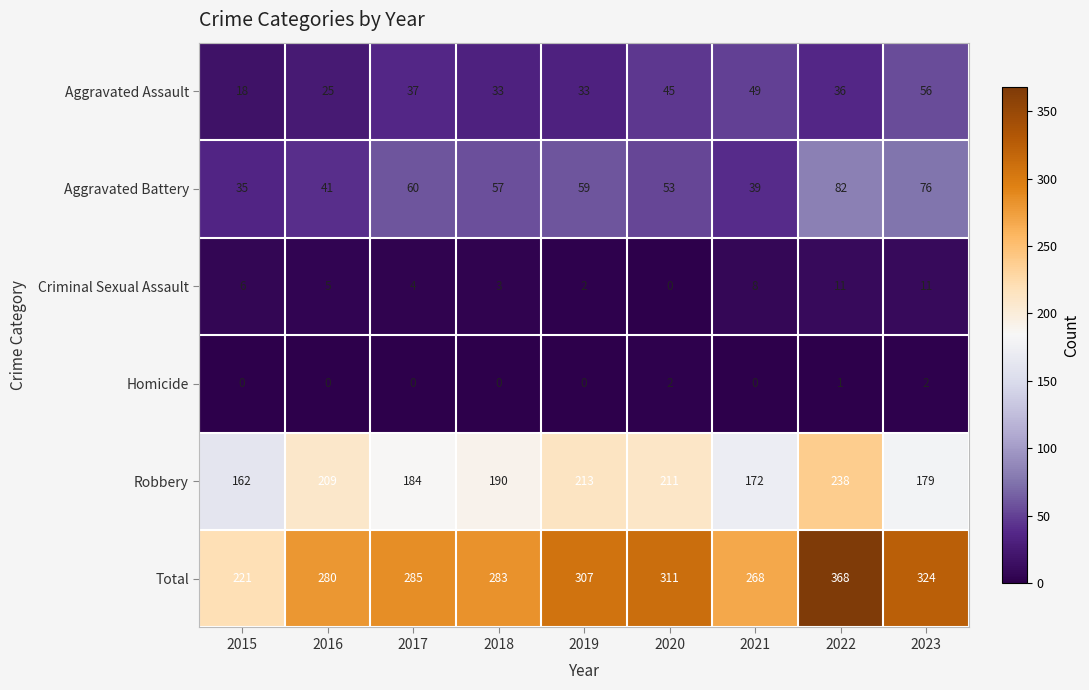

Which series has the largest total across all categories?

Total